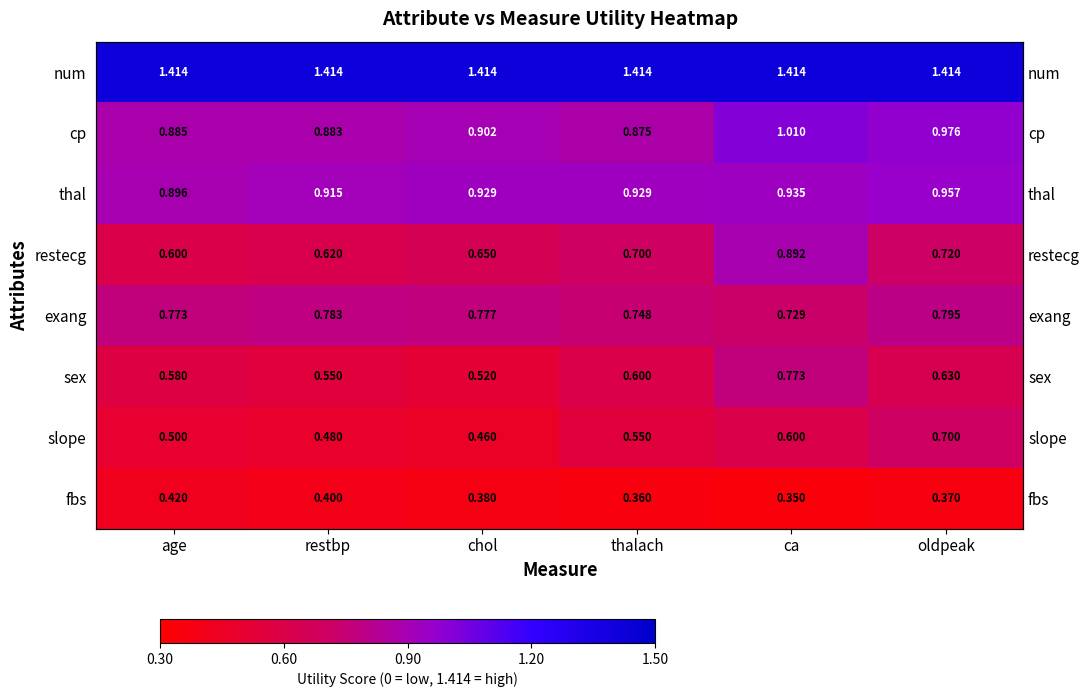

The fbs series shows 0.4 at oldpeak. True or false?

True